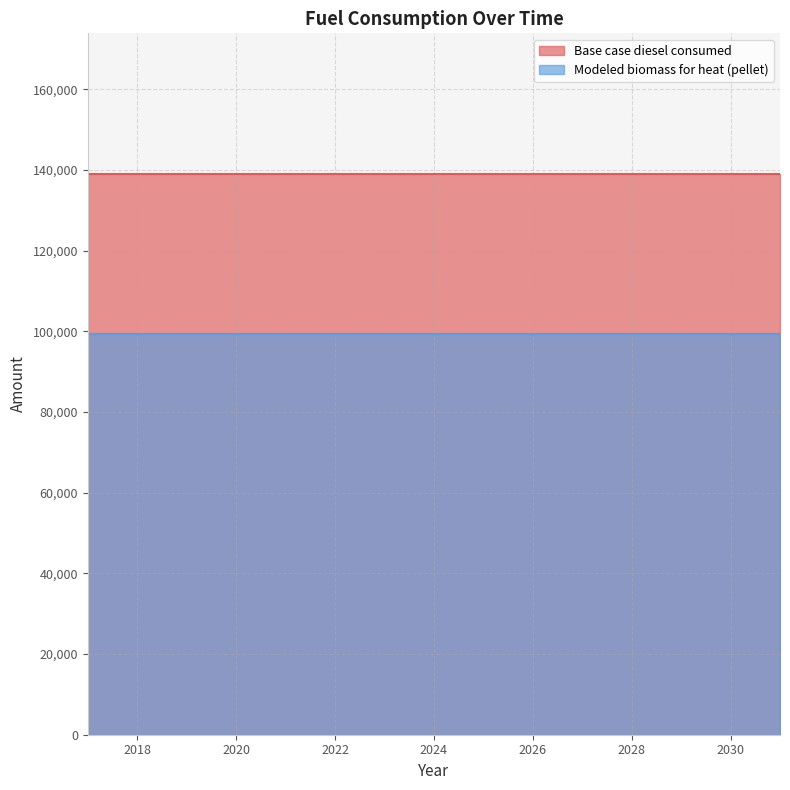

List the labels in order of Modeled biomass for heat (pellet) value, largest first.

2017, 2018, 2019, 2020, 2021, 2022, 2023, 2024, 2025, 2026, 2027, 2028, 2029, 2030, 2031